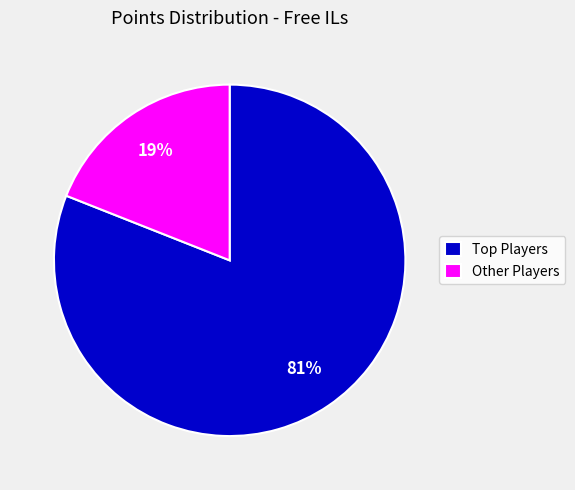

How many slices are in this pie chart?

2